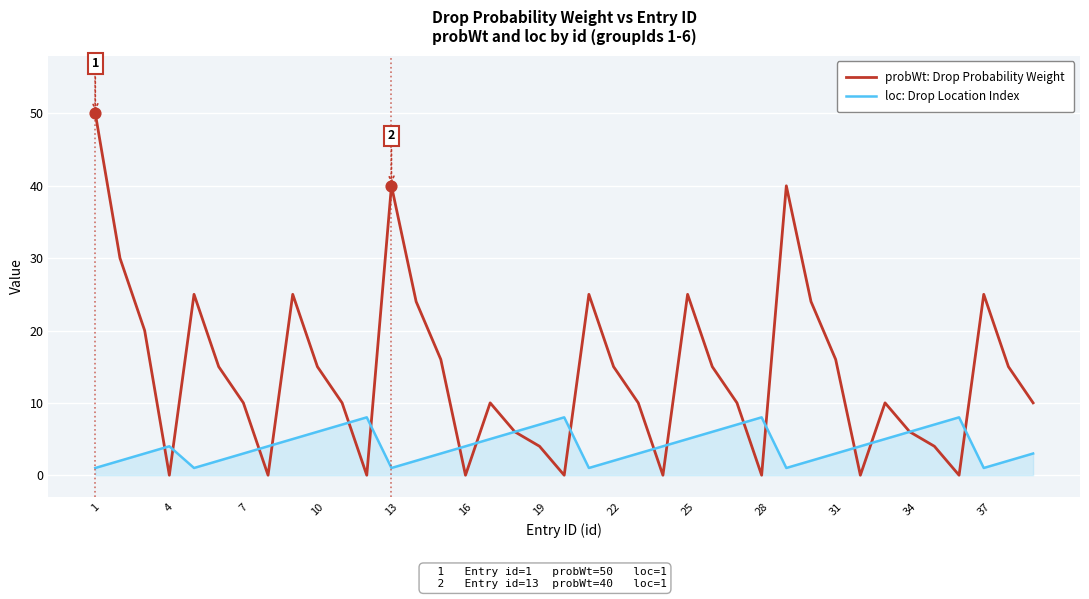

What is the greatest value displayed?

50